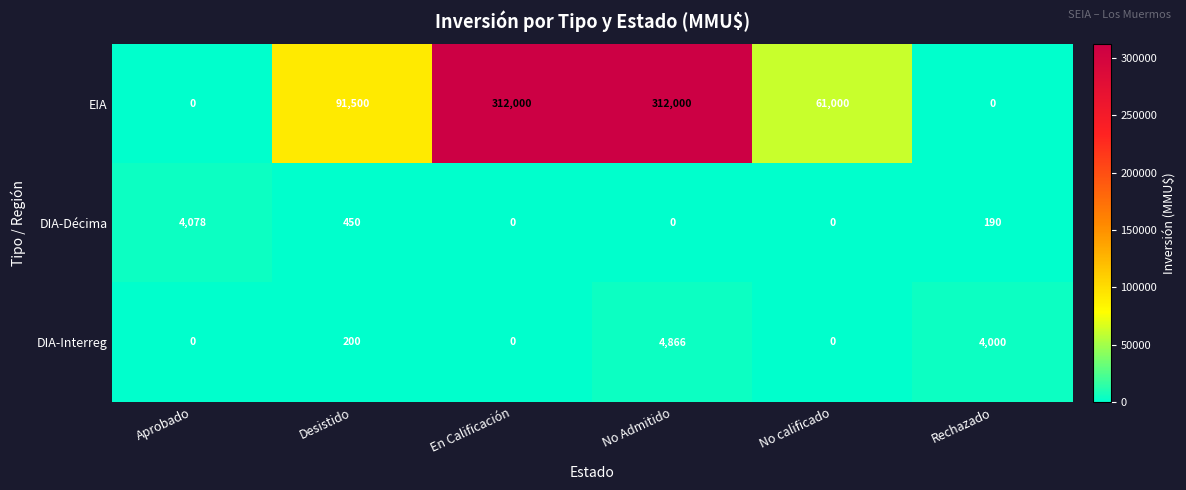

What is the difference between the second highest and second lowest values in the EIA series?

312000